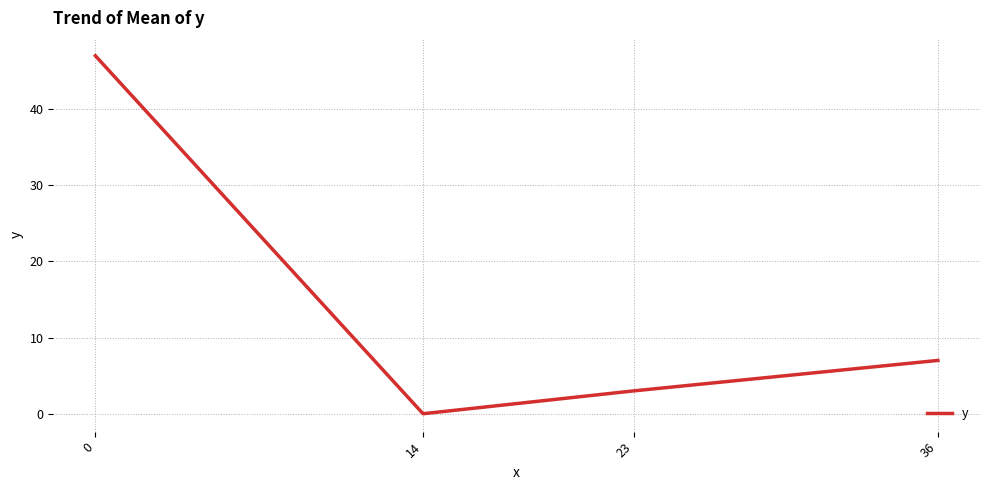

Does the chart have visible grid lines?

Yes